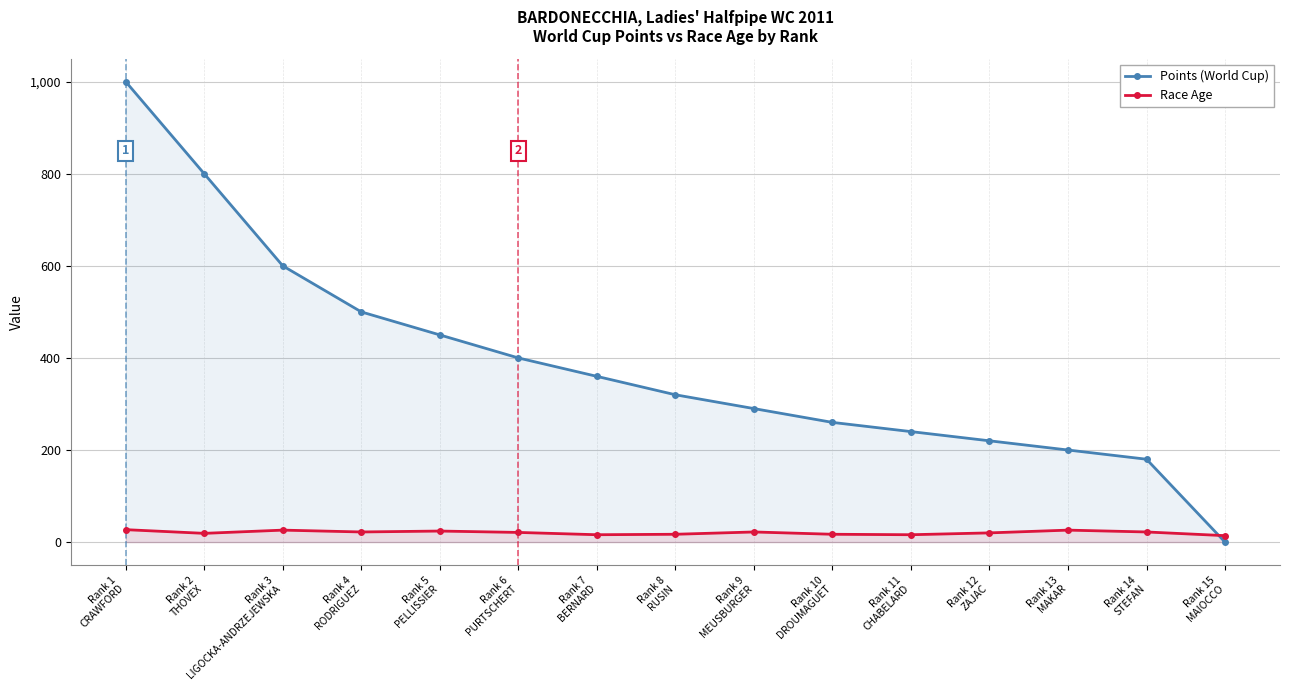

Reading left to right, what are all the values shown in this chart?

Points (World Cup): Rank 1
CRAWFORD=1000	Rank 2
THOVEX=800	Rank 3
LIGOCKA-ANDRZEJEWSKA=600	Rank 4
RODRIGUEZ=500	Rank 5
PELLISSIER=450	Rank 6
PURTSCHERT=400	Rank 7
BERNARD=360	Rank 8
RUSIN=320	Rank 9
MEUSBURGER=290	Rank 10
DROUMAGUET=260	Rank 11
CHABELARD=240	Rank 12
ZAJAC=220	Rank 13
MAKAR=200	Rank 14
STEFAN=180	Rank 15
MAIOCCO=0
Race Age: Rank 1
CRAWFORD=27	Rank 2
THOVEX=19	Rank 3
LIGOCKA-ANDRZEJEWSKA=26	Rank 4
RODRIGUEZ=22	Rank 5
PELLISSIER=24	Rank 6
PURTSCHERT=21	Rank 7
BERNARD=16	Rank 8
RUSIN=17	Rank 9
MEUSBURGER=22	Rank 10
DROUMAGUET=17	Rank 11
CHABELARD=16	Rank 12
ZAJAC=20	Rank 13
MAKAR=26	Rank 14
STEFAN=22	Rank 15
MAIOCCO=14